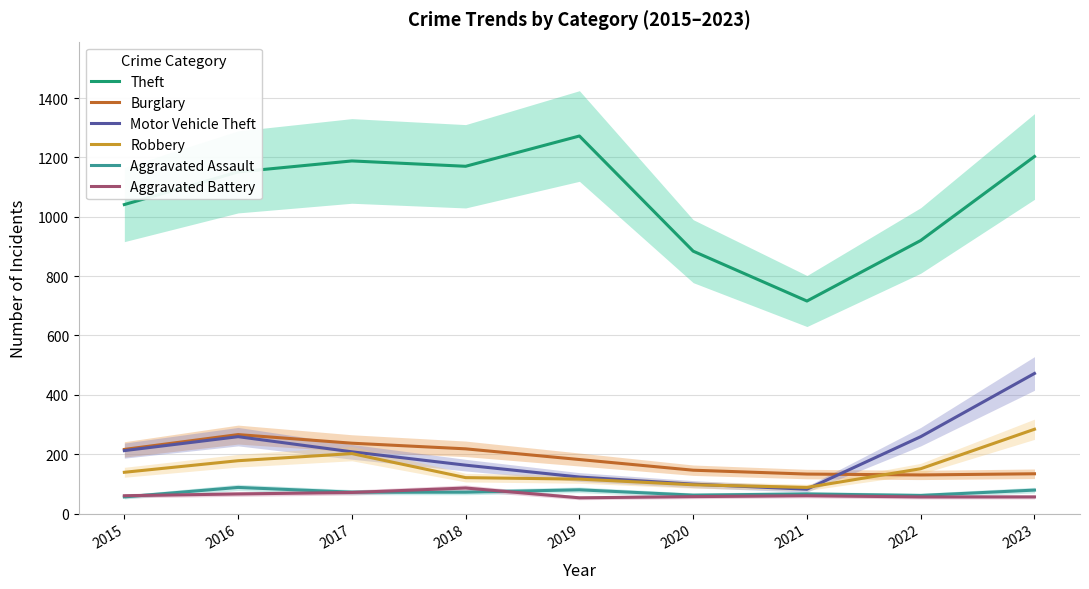

At how many categories does at least one series exceed 990?

6